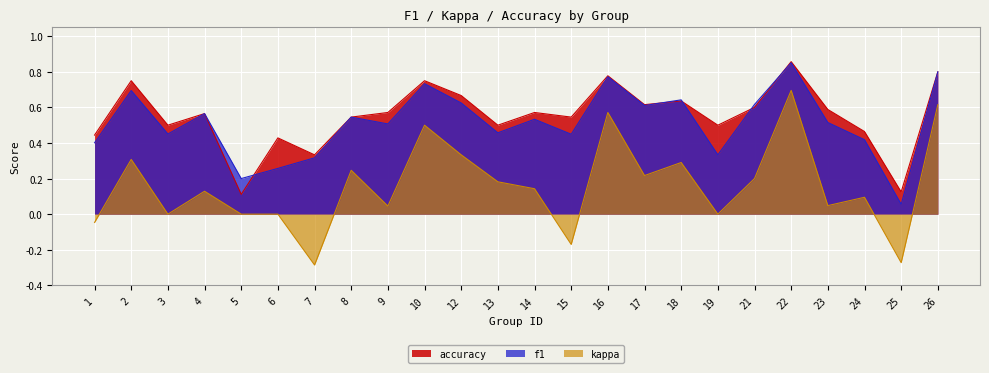

List the series in order of their peak value, highest first.

accuracy, f1, kappa